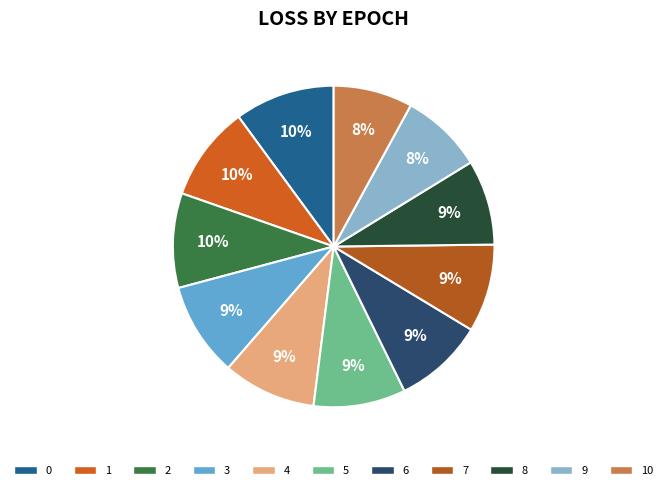

How many slices are in this pie chart?

11